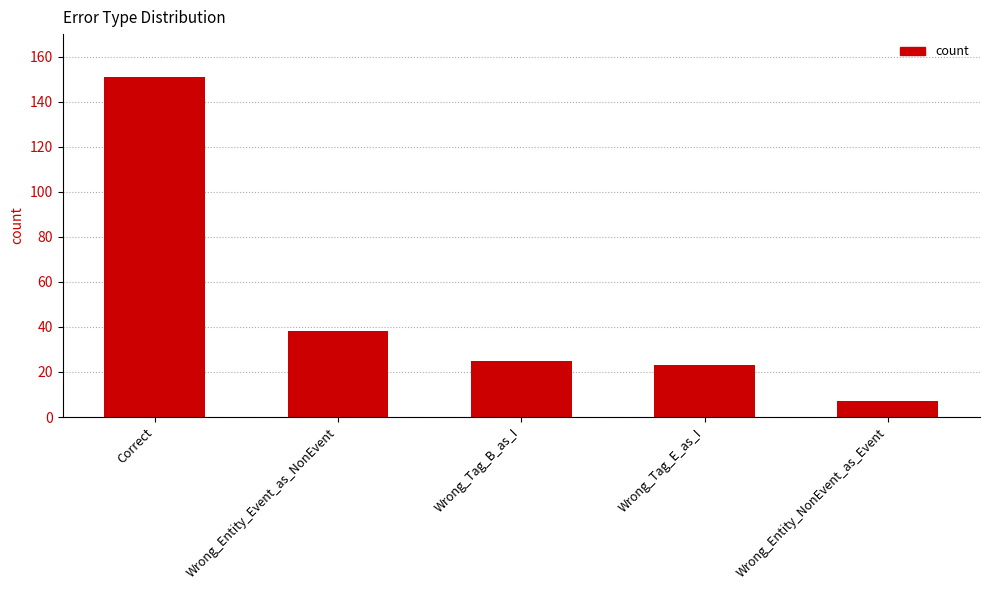

What is the label of the 1st bar from the left?

Correct